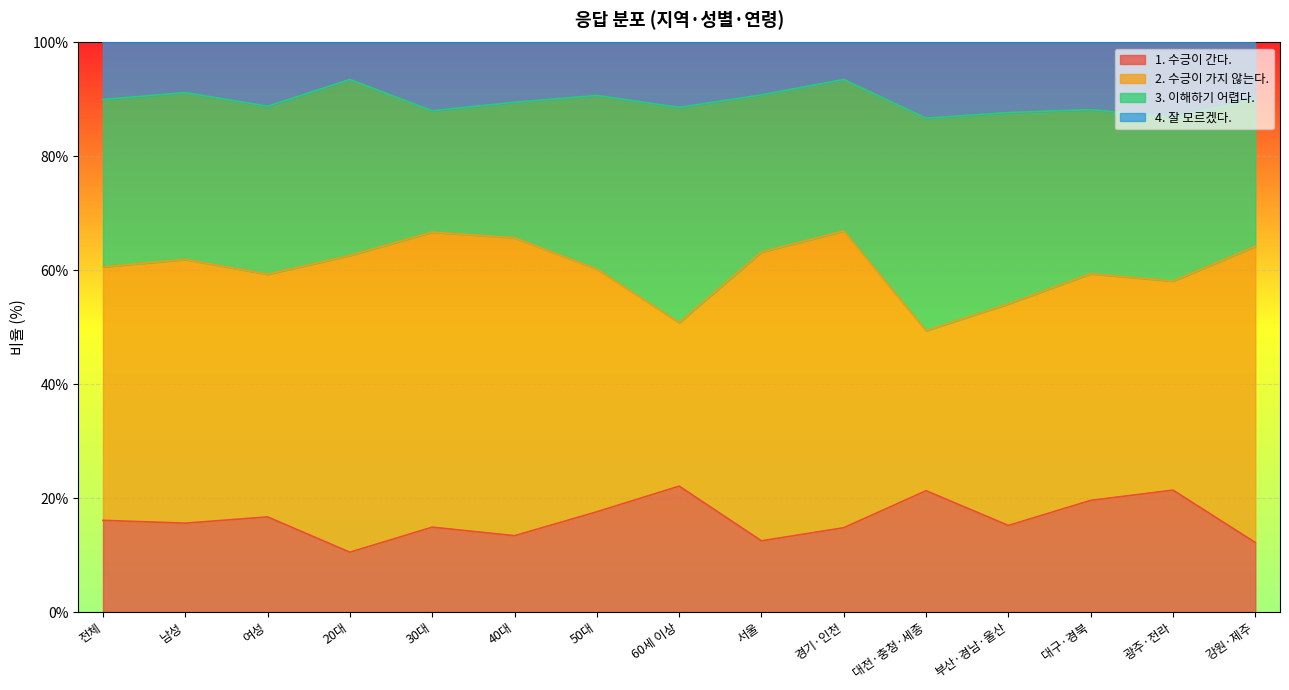

True or false: 4. 잘 모르겠다. and 1. 수긍이 간다. intersect in this chart.

False